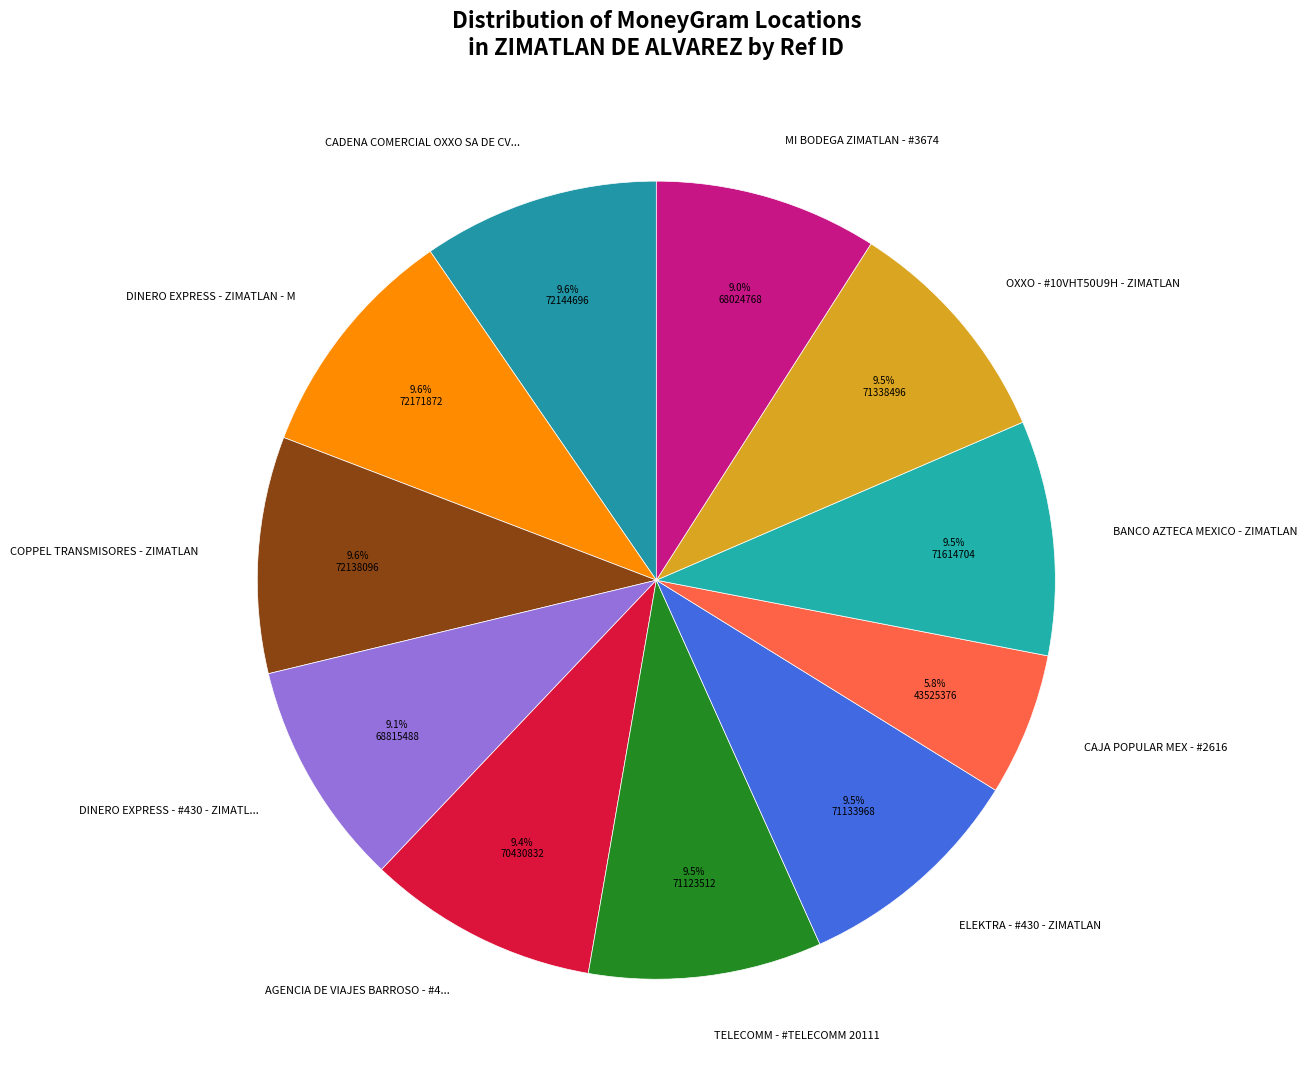

Which category has the smallest portion of the pie?

CAJA POPULAR MEX - #2616